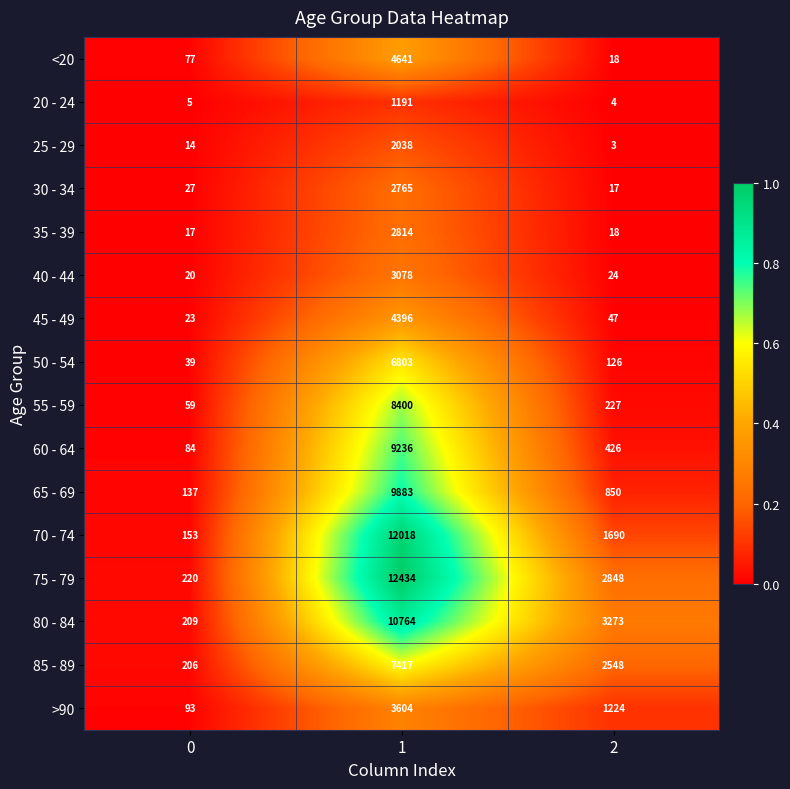

How many distinct data groups are displayed?

16